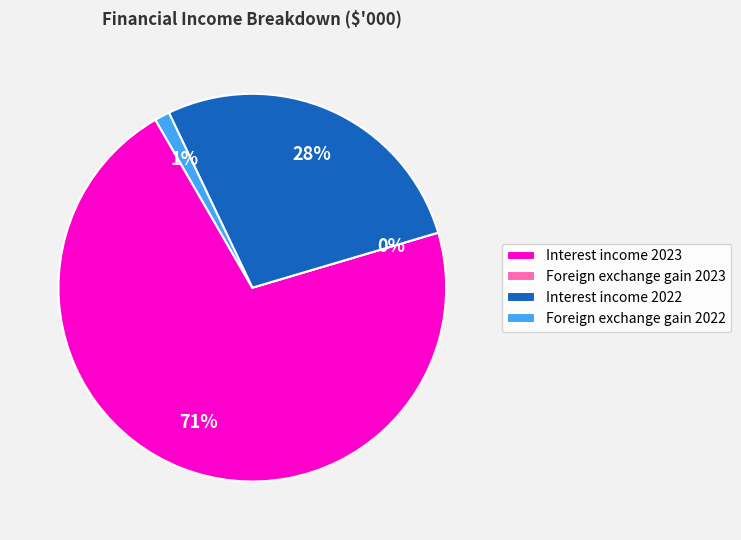

True or false: Foreign exchange gain 2023 accounts for 1% of the total.

False